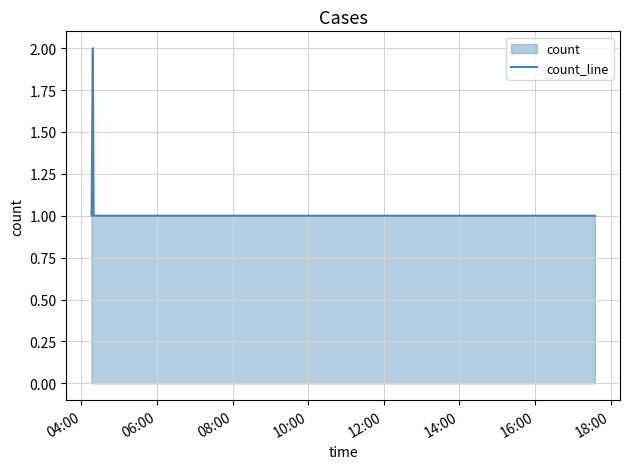

What is the maximum value shown in the chart?

2